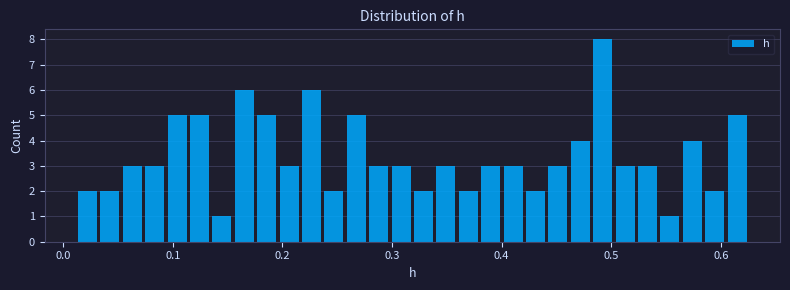

Around what value on the x-axis is the tallest bar? Give the approximate position of its centre, as read against the axis.

0.49